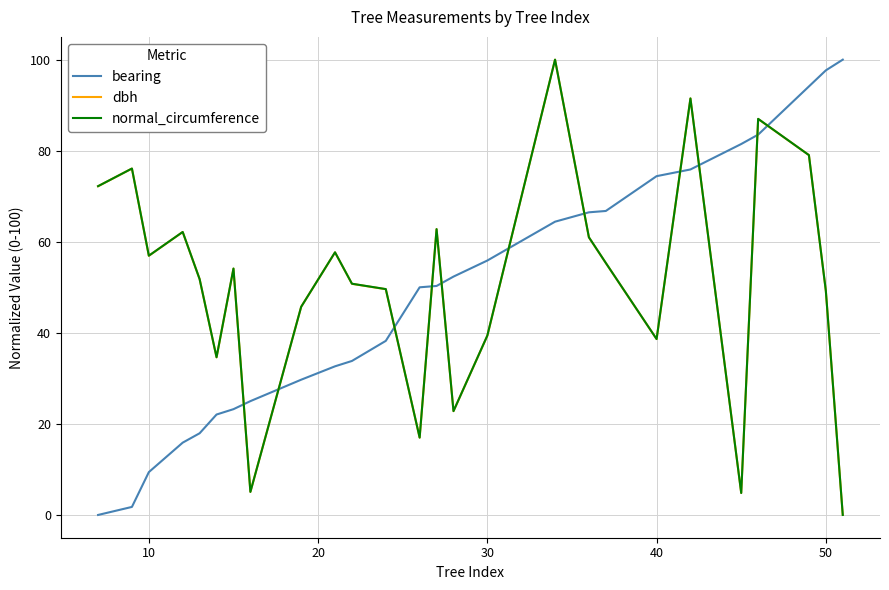

How many times do dbh and bearing cross each other?

11